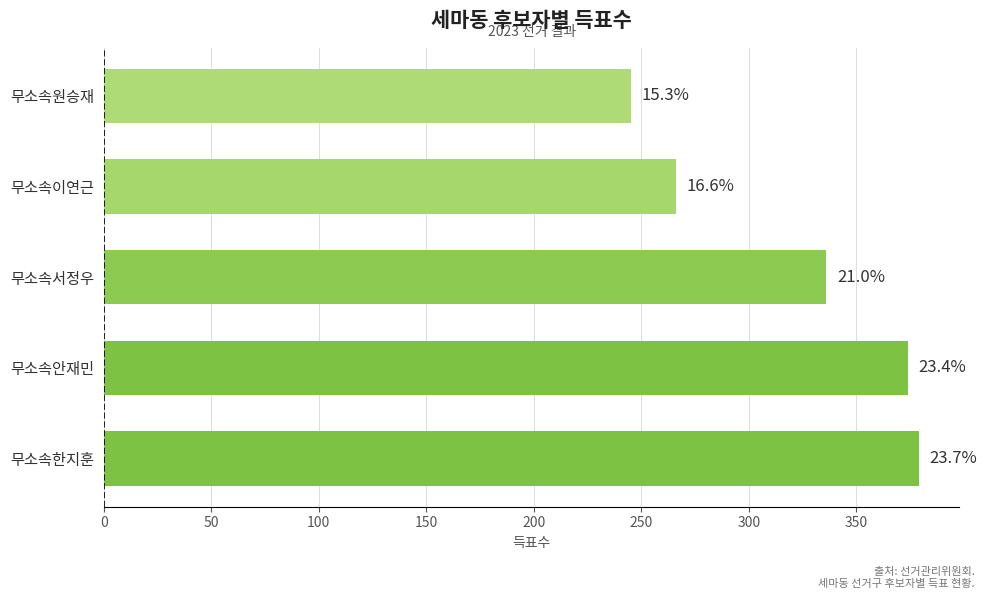

What is the average value?

320